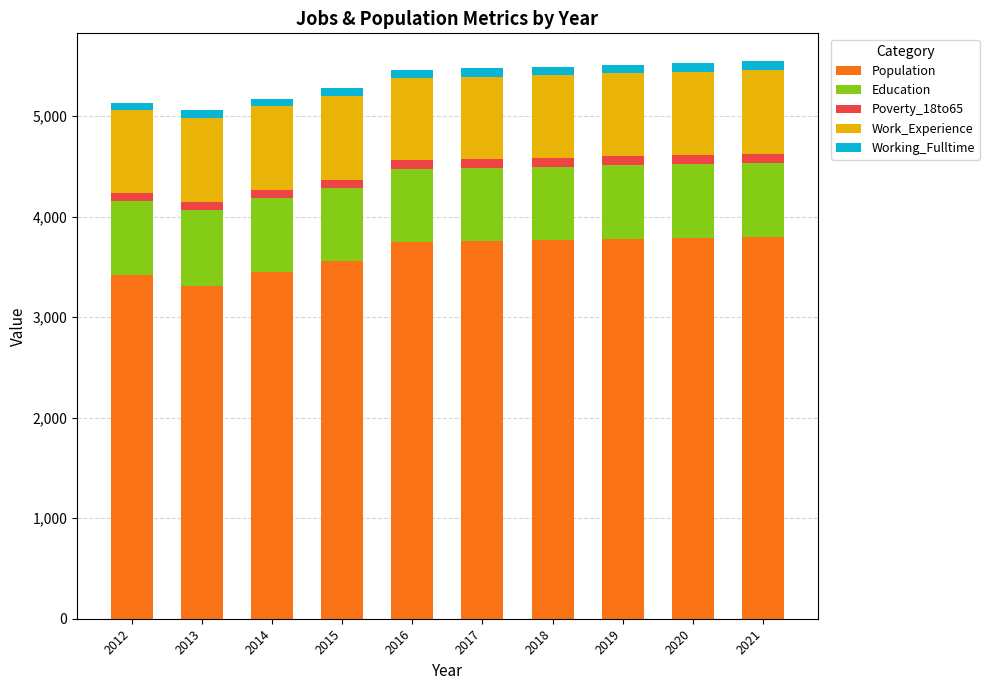

What are all the series names shown in the legend?

Population, Education, Poverty_18to65, Work_Experience, Working_Fulltime